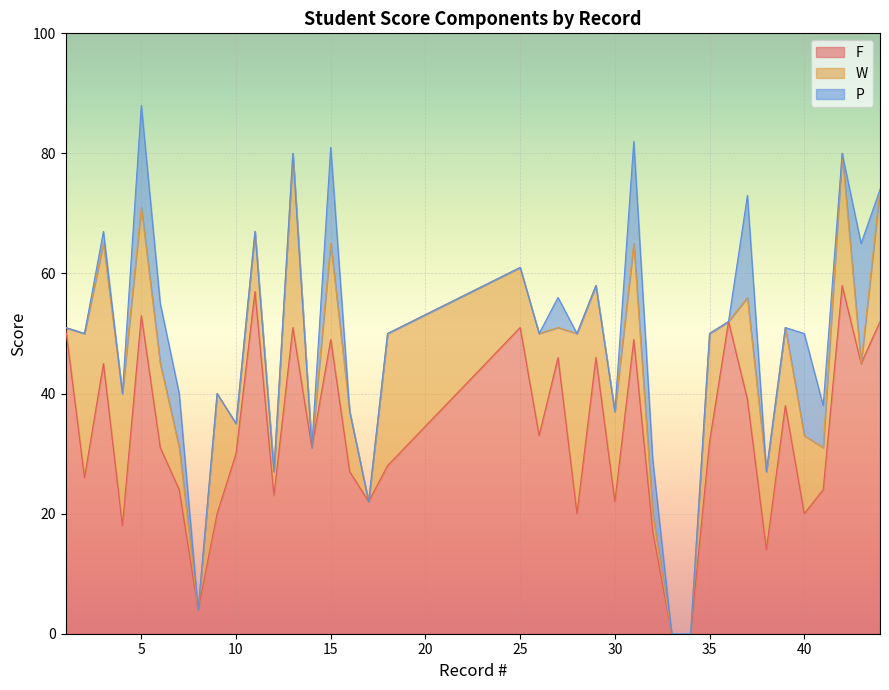

True or false: W has a value of 2 at 32.

False